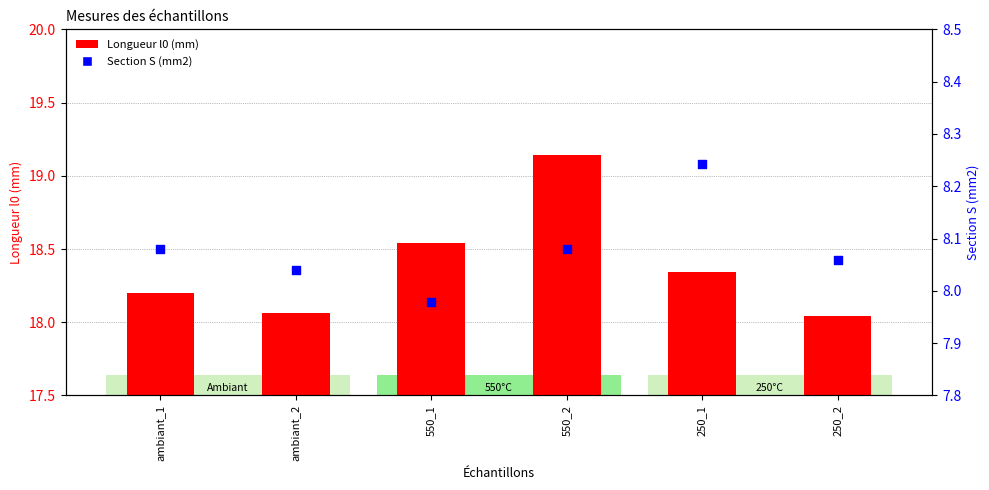

Is the value of Section S (mm2) at 550_1 greater than the value of Longueur l0 (mm) at 250_2?

No